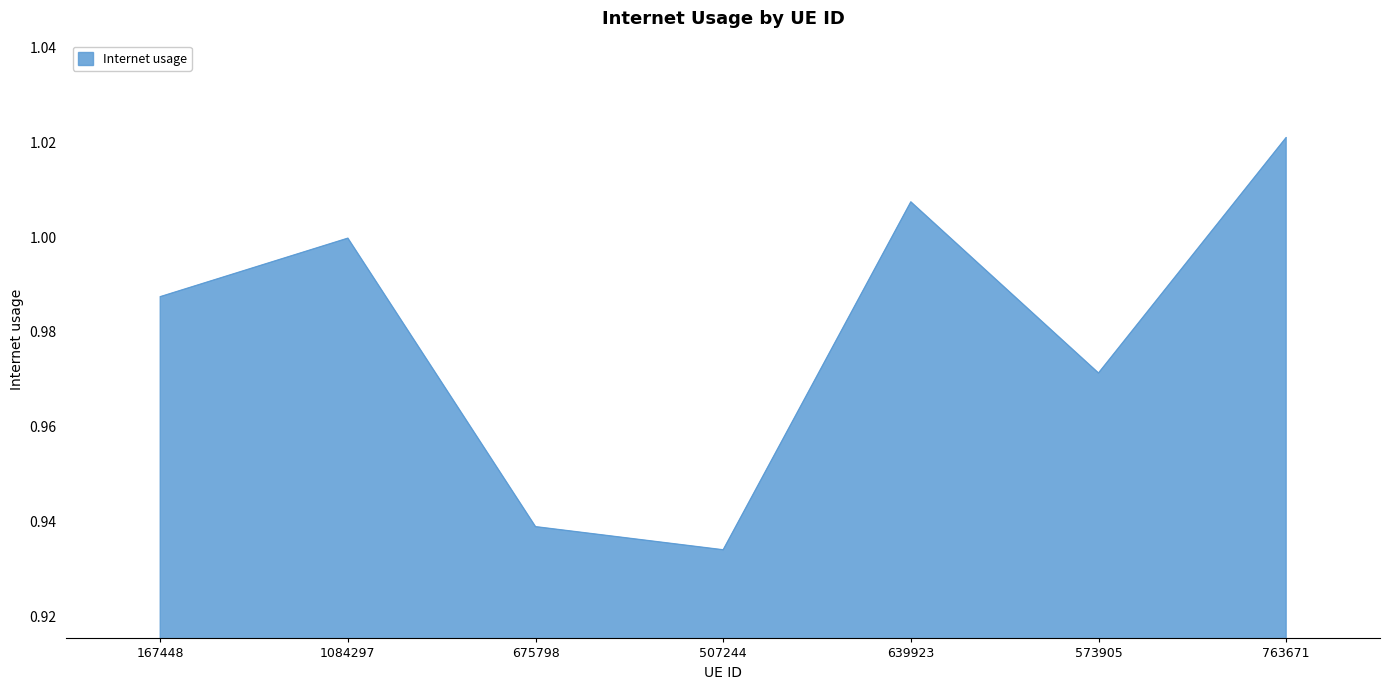

Which has a higher value, 675798 or 763671?

763671